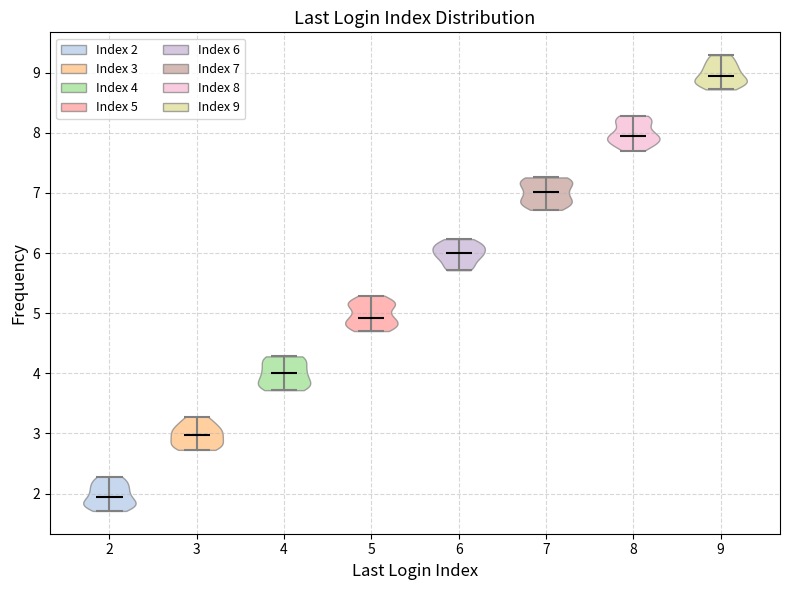

Reading left to right, read every violin against the y-axis: where its median line is, and the lowest and highest points it reaches. The values are not printed on the chart, so give them approximately, as read against the axis.

2: median line 1.9, lowest point 1.7, highest point 2.3
3: median line 3.0, lowest point 2.7, highest point 3.3
4: median line 4.0, lowest point 3.7, highest point 4.3
5: median line 4.9, lowest point 4.7, highest point 5.3
6: median line 6.0, lowest point 5.7, highest point 6.2
7: median line 7.0, lowest point 6.7, highest point 7.3
8: median line 8.0, lowest point 7.7, highest point 8.3
9: median line 8.9, lowest point 8.7, highest point 9.3